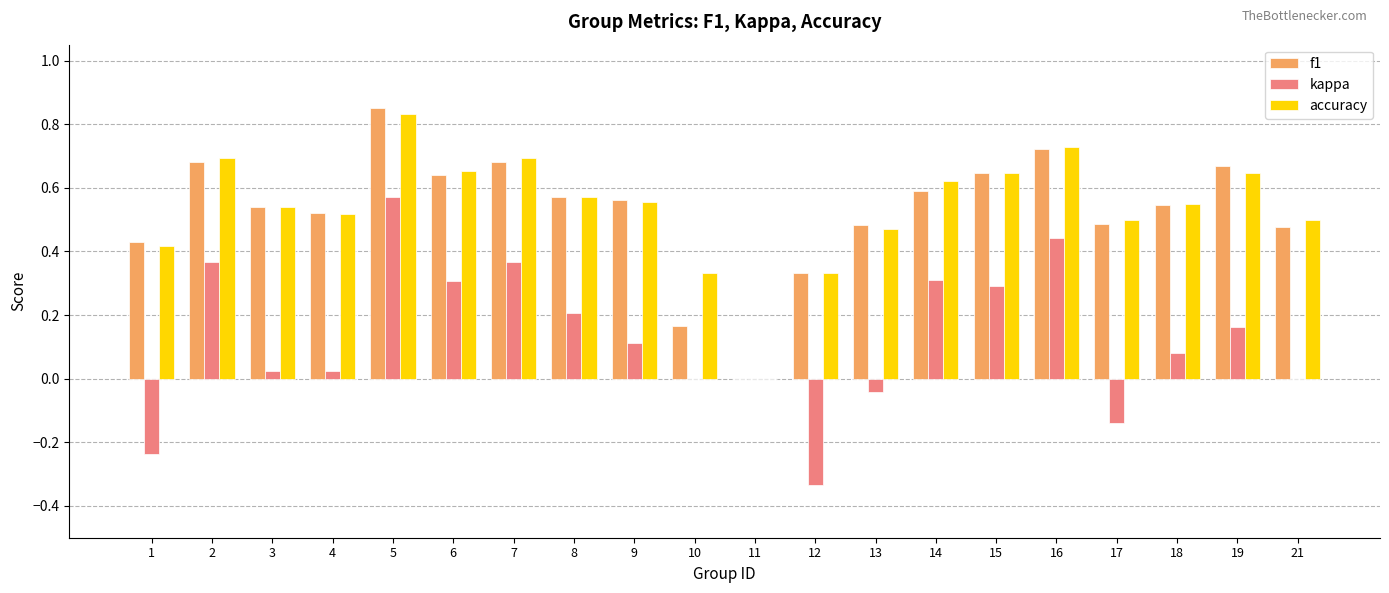

Which series has the widest spread of values?

kappa